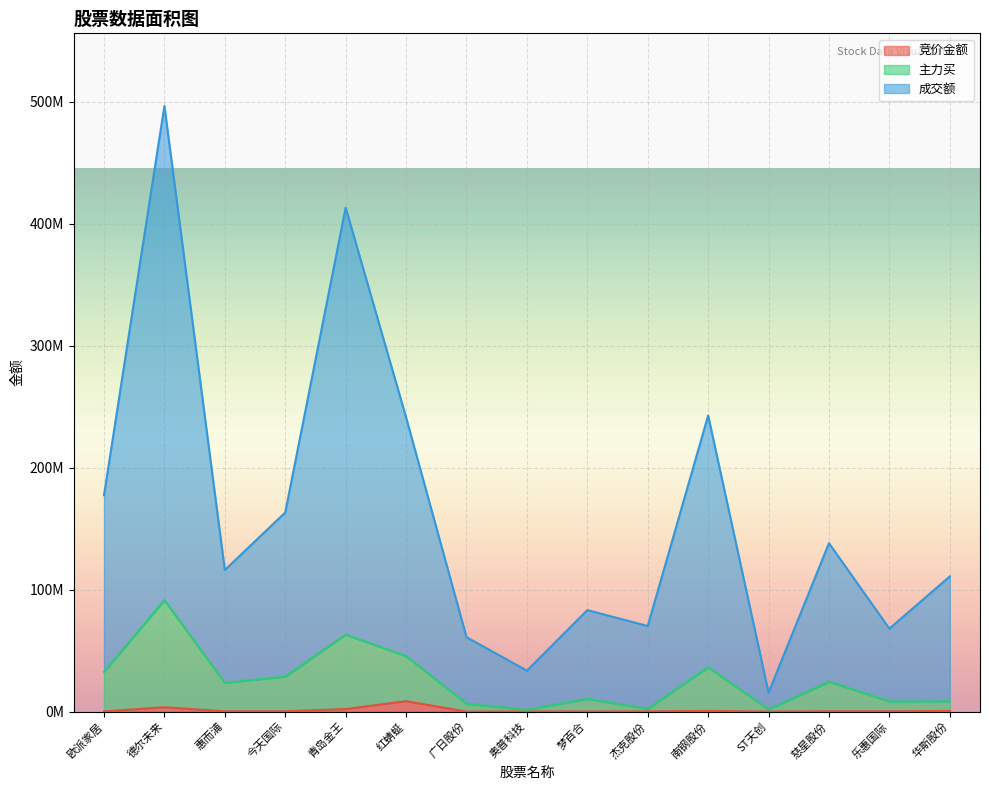

What is the sum of the 竞价金额 values at 奥普科技 and 华斯股份?

667124